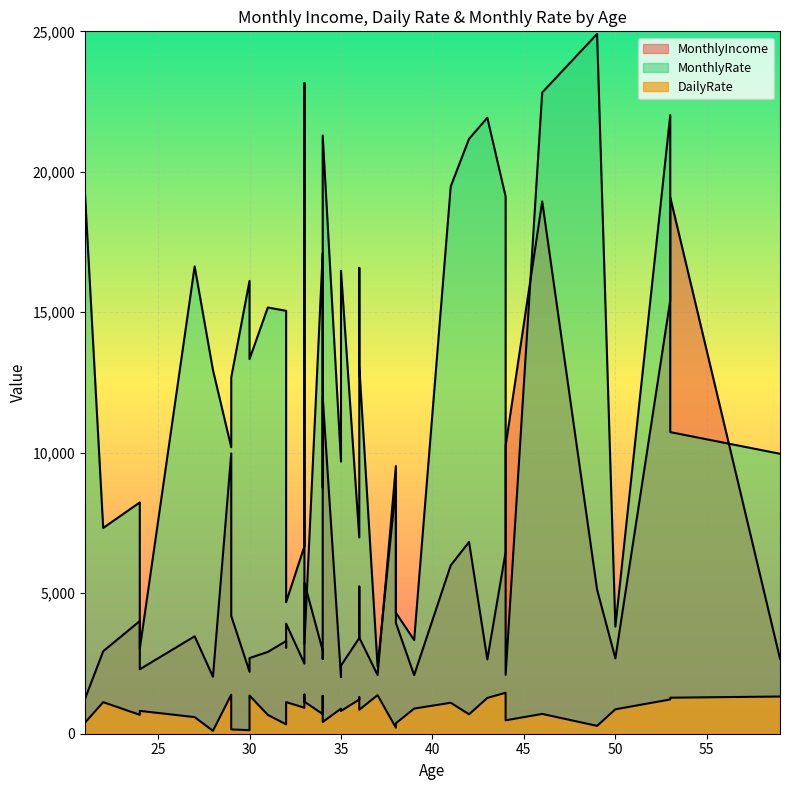

What is the difference between the MonthlyRate values at 34 and 44?

19199